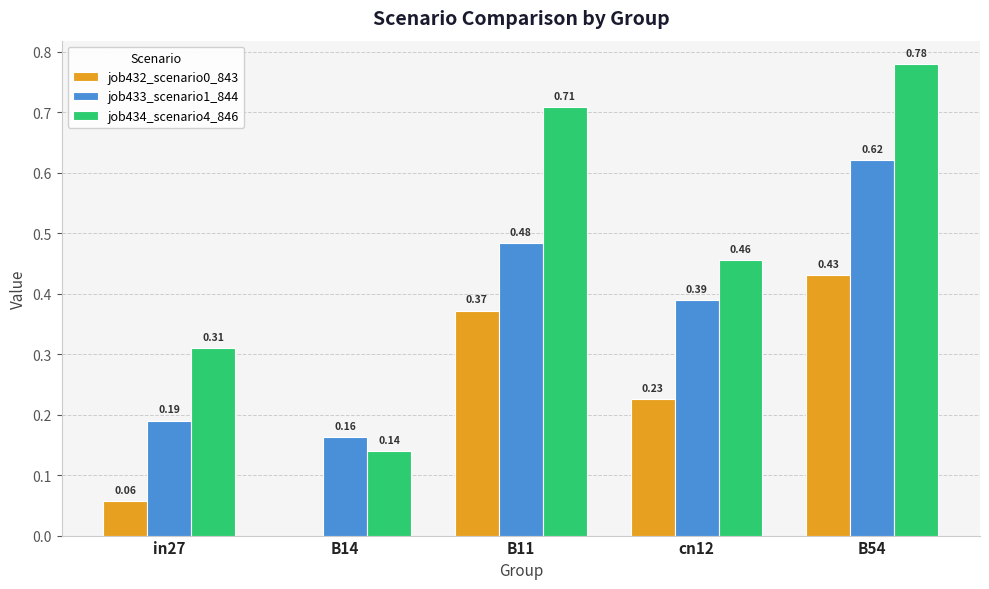

What is the sum of all job433_scenario1_844 values?

1.8